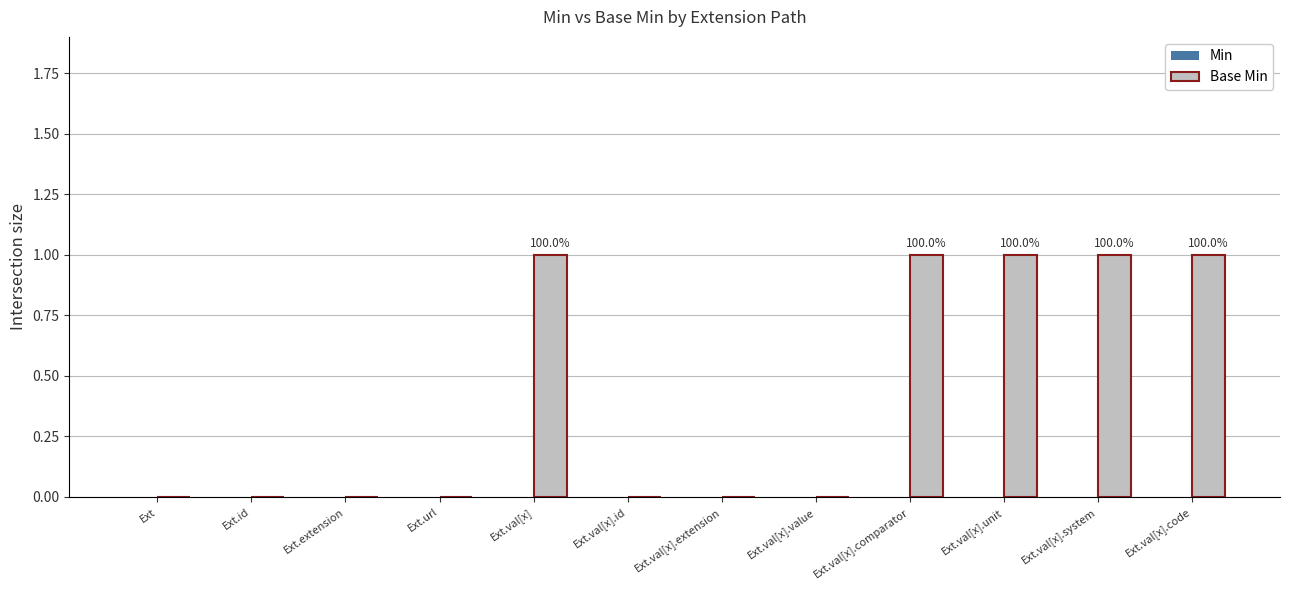

What is the change in value from Ext.id to Ext.val[x].system?

+1